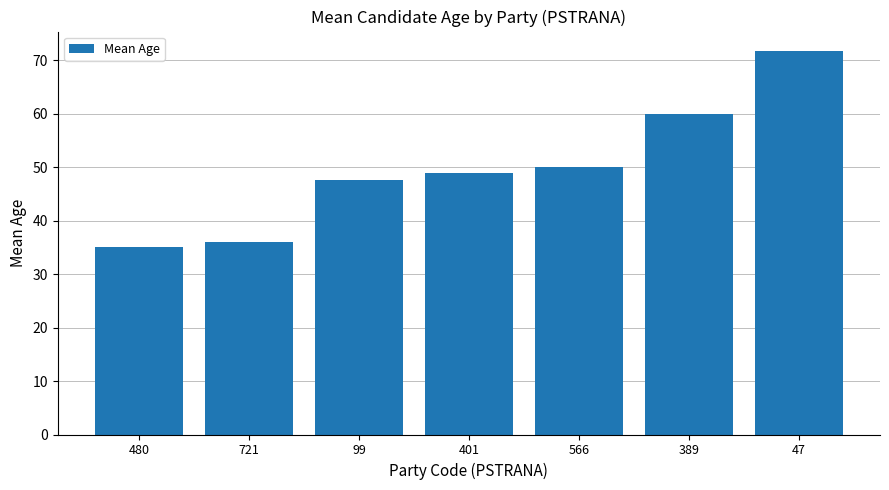

List the labels in order of value, smallest first.

480, 721, 99, 401, 566, 389, 47